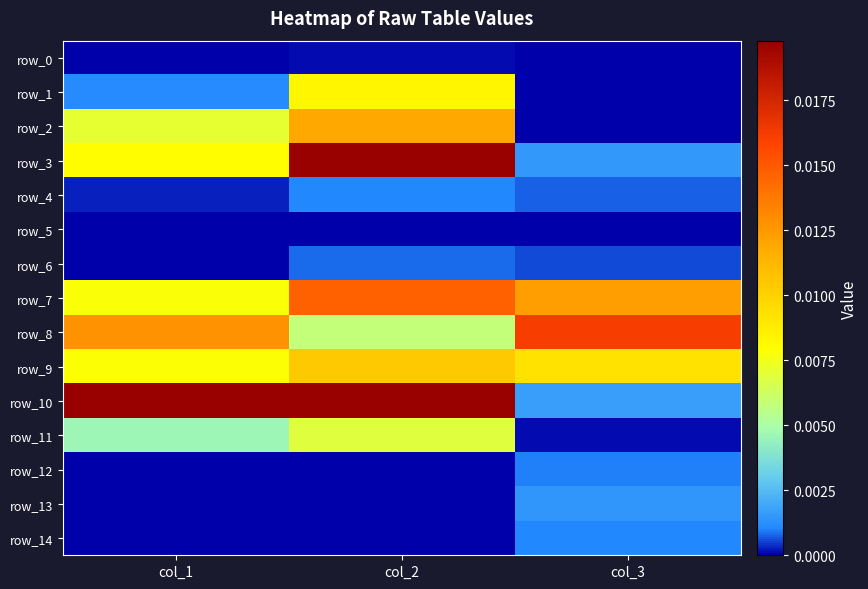

True or false: row_5 has a value of 0.0 at col_3.

False